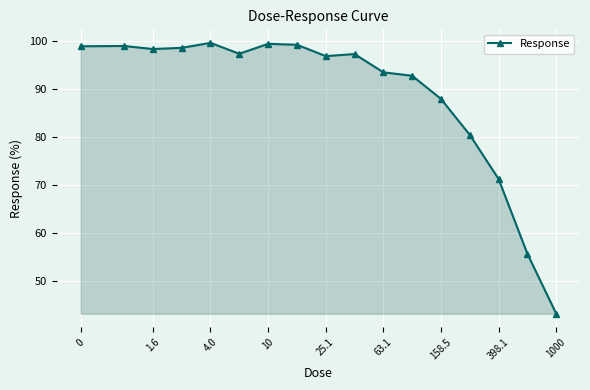

What is the value of the 12th point from the left?

92.8